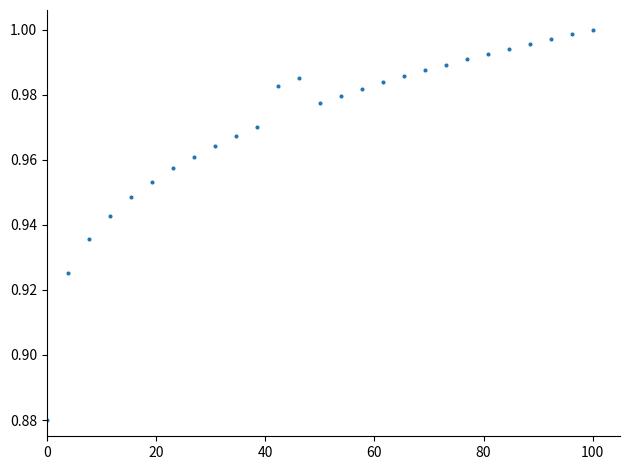

What is the range of X values (max minus min)?

100.0